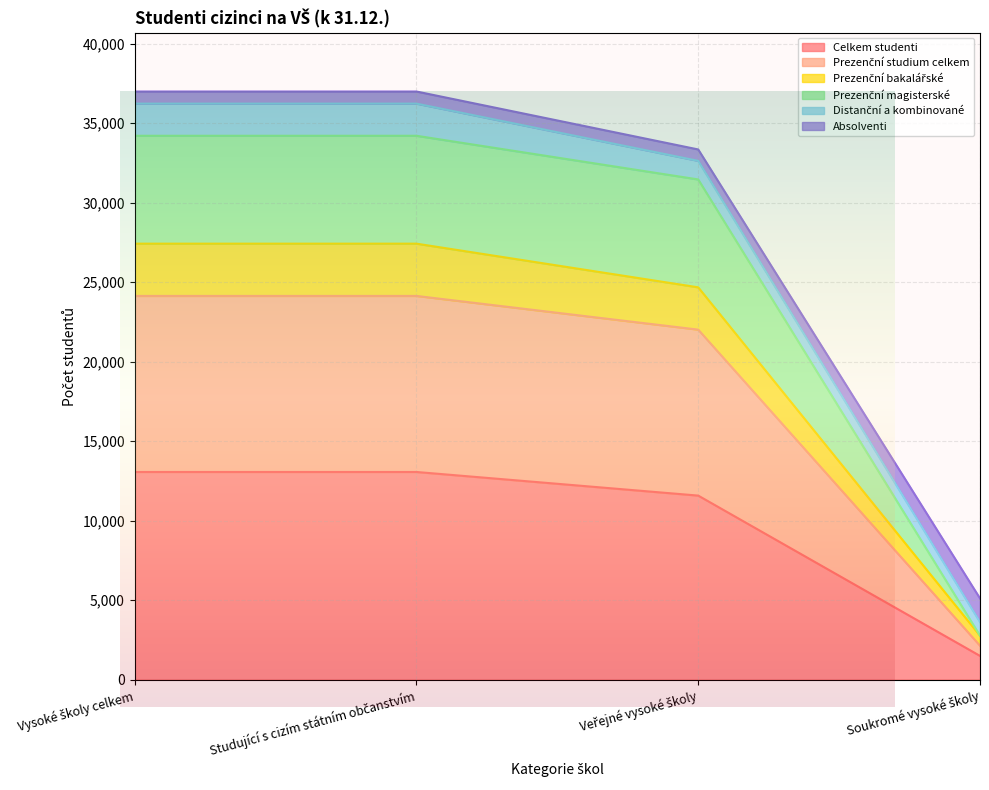

List the labels in order of Prezenční bakalářské value, largest first.

Vysoké školy celkem, Studující s cizím státním občanstvím, Veřejné vysoké školy, Soukromé vysoké školy